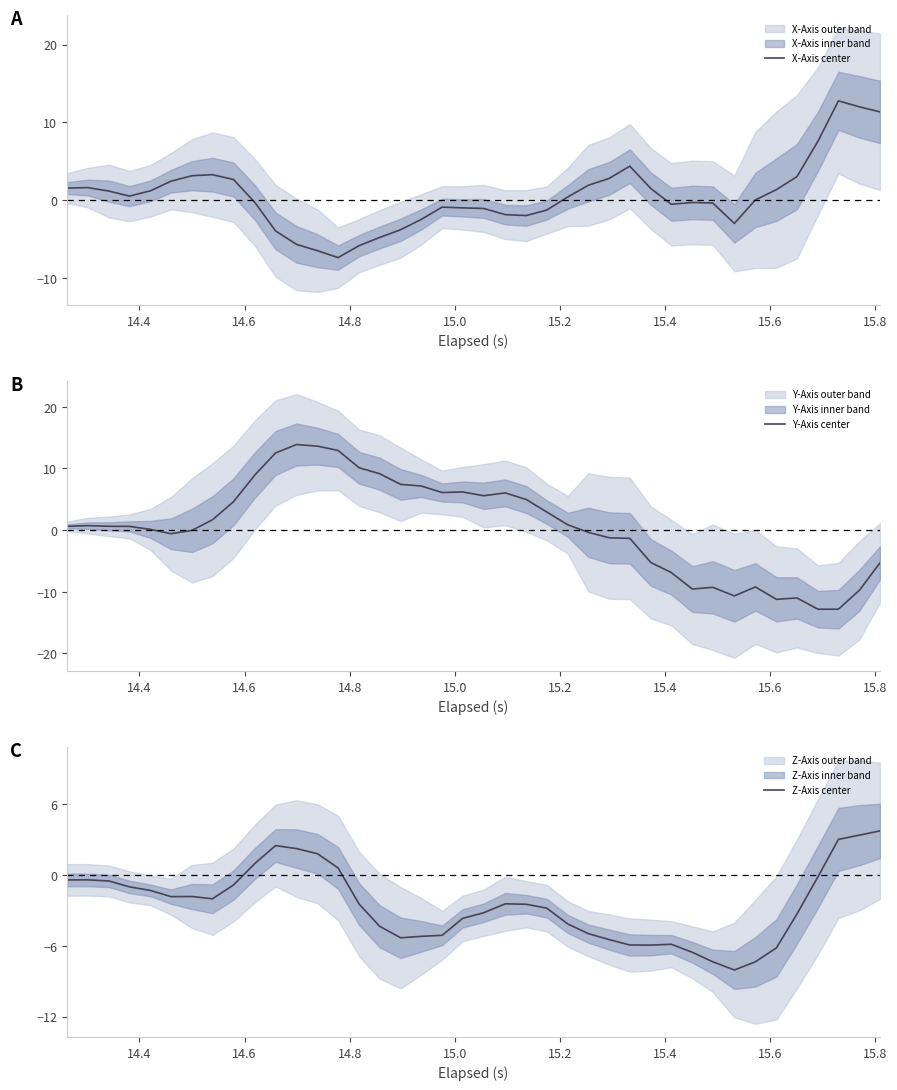

What is the minimum value for X-Axis center?

-7.4